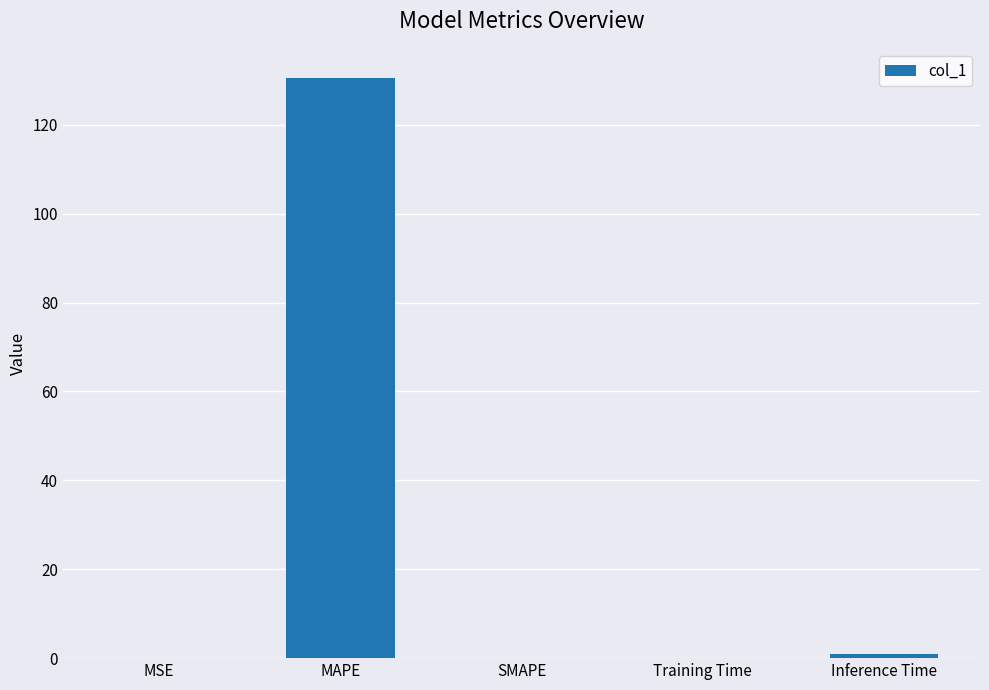

What is the sum of all values?

131.6